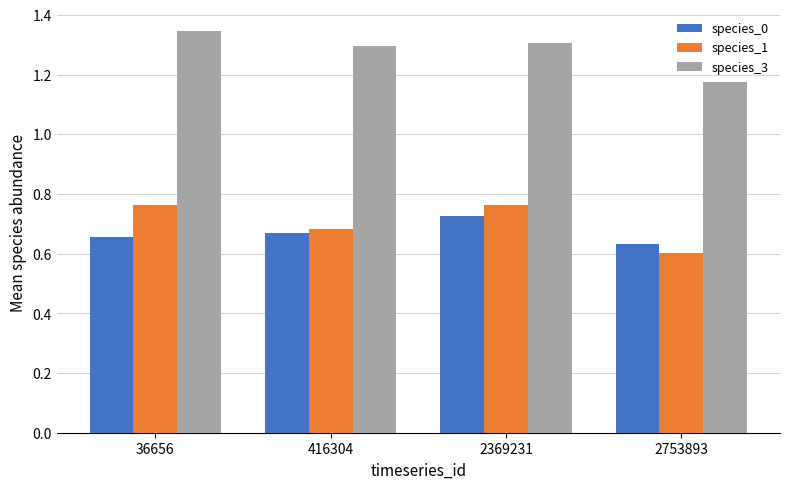

Which category has the lowest value in the species_3 series?

2753893